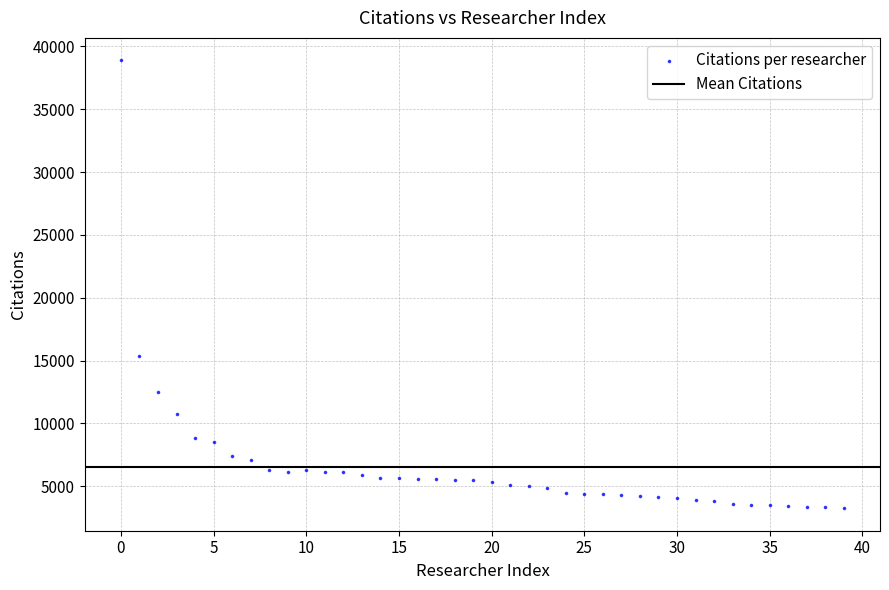

What Y value in the scatter plot is closest to 21071?

15398